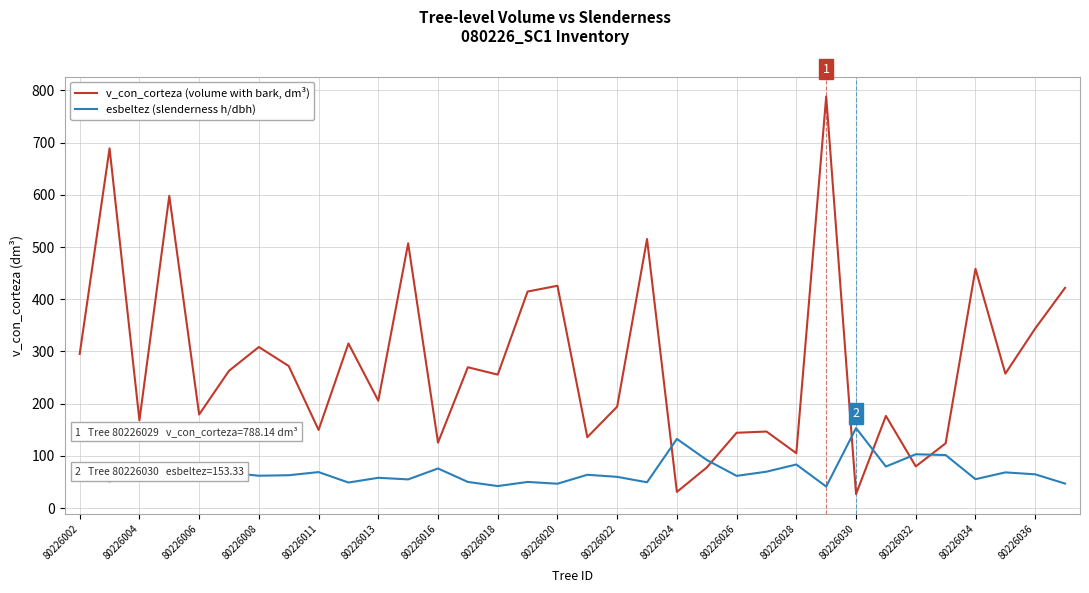

List the series in order of their peak value, highest first.

v_con_corteza (volume with bark, dm³), esbeltez (slenderness h/dbh)